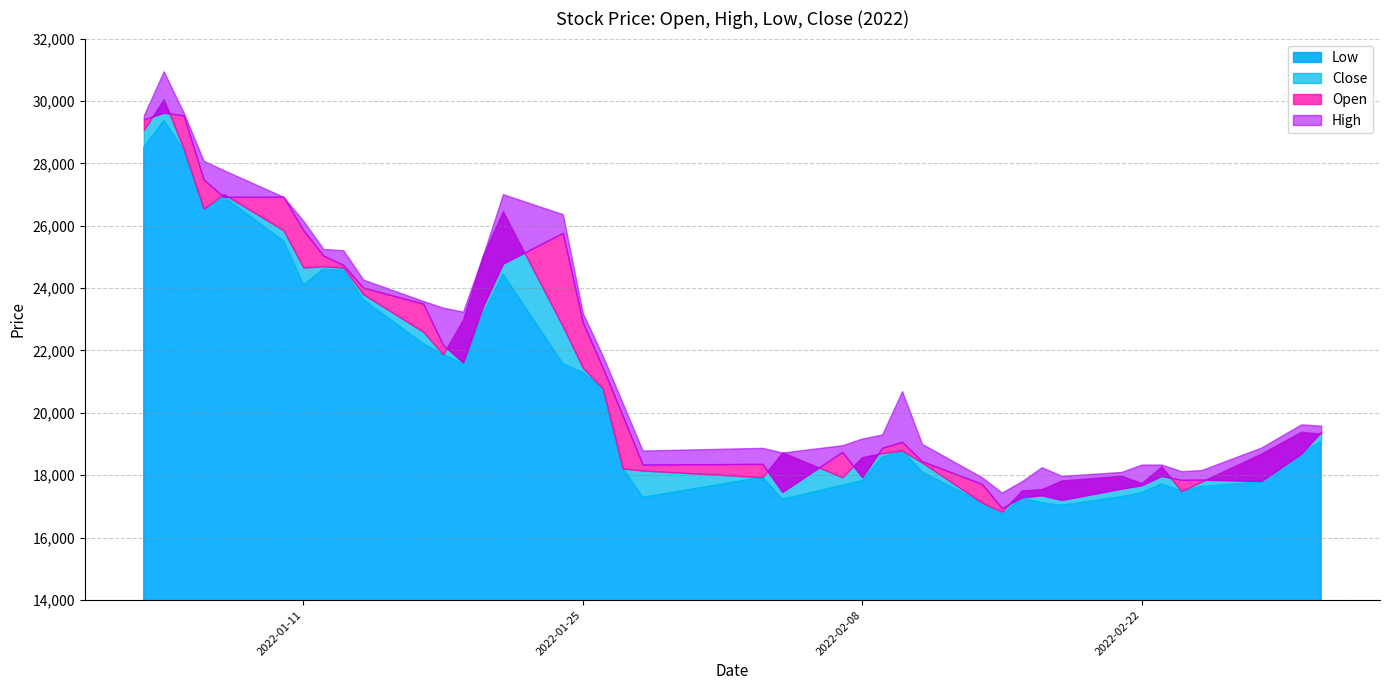

What is the value of the High point at the 32nd from the left?

17979